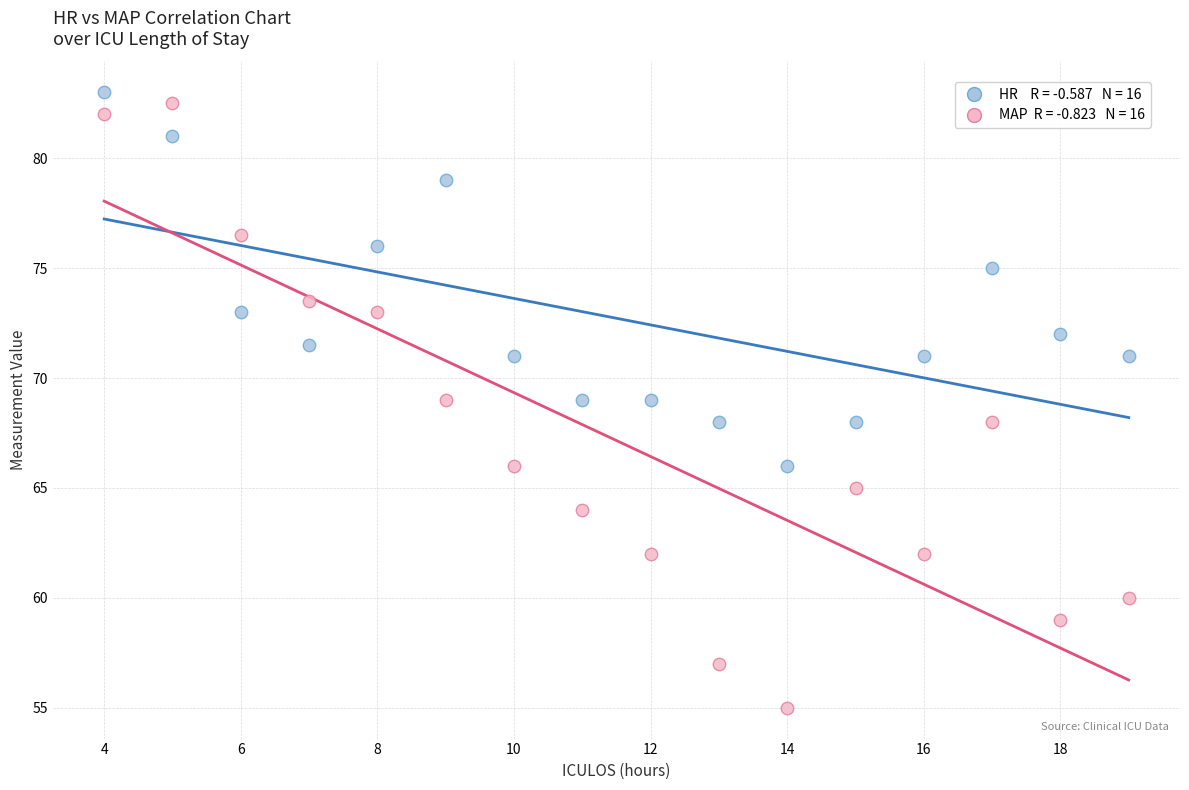

Across all data points, what is the range of Y values (max minus min)?

28.0